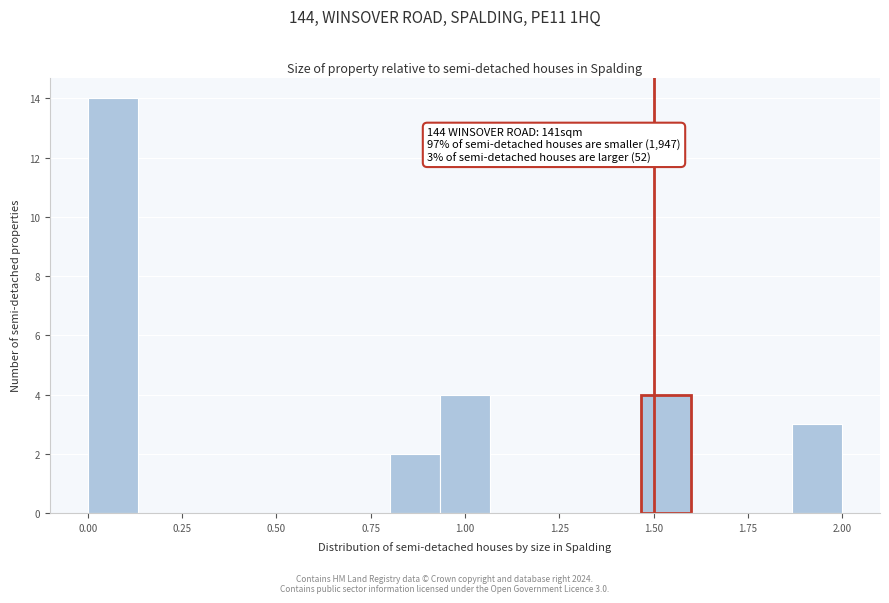

Around what value on the x-axis is the tallest bar? Give the approximate position of its centre, as read against the axis.

0.05